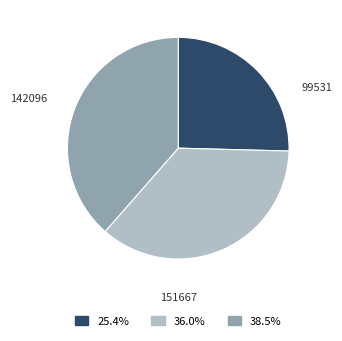

To the nearest percent, what is the combined percentage of 142096 and 99531?

61%